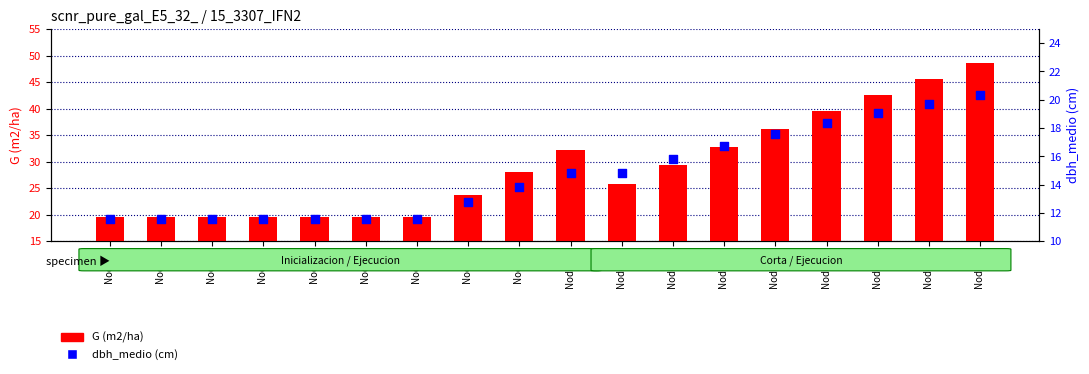

Which series has the largest total across all categories?

G (m2/ha)